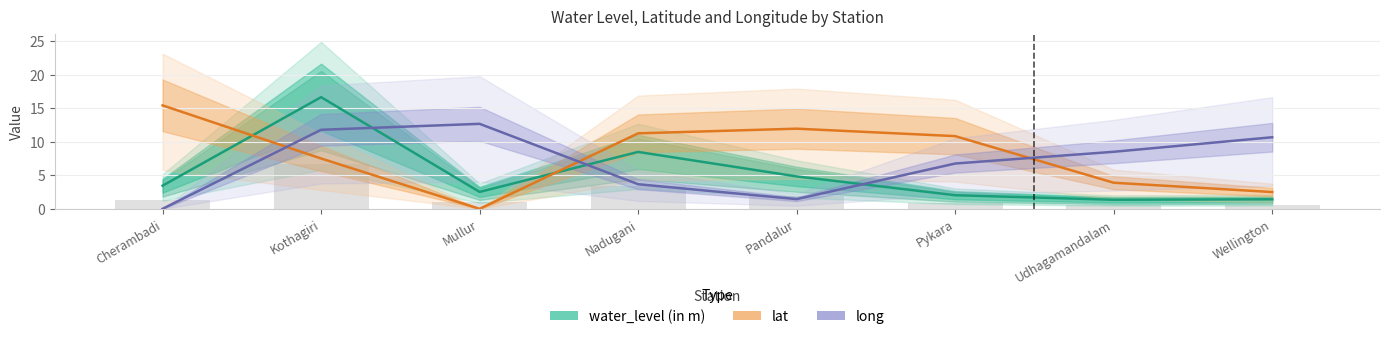

What is the difference between the long values at Wellington and Udhagamandalam?

2.2